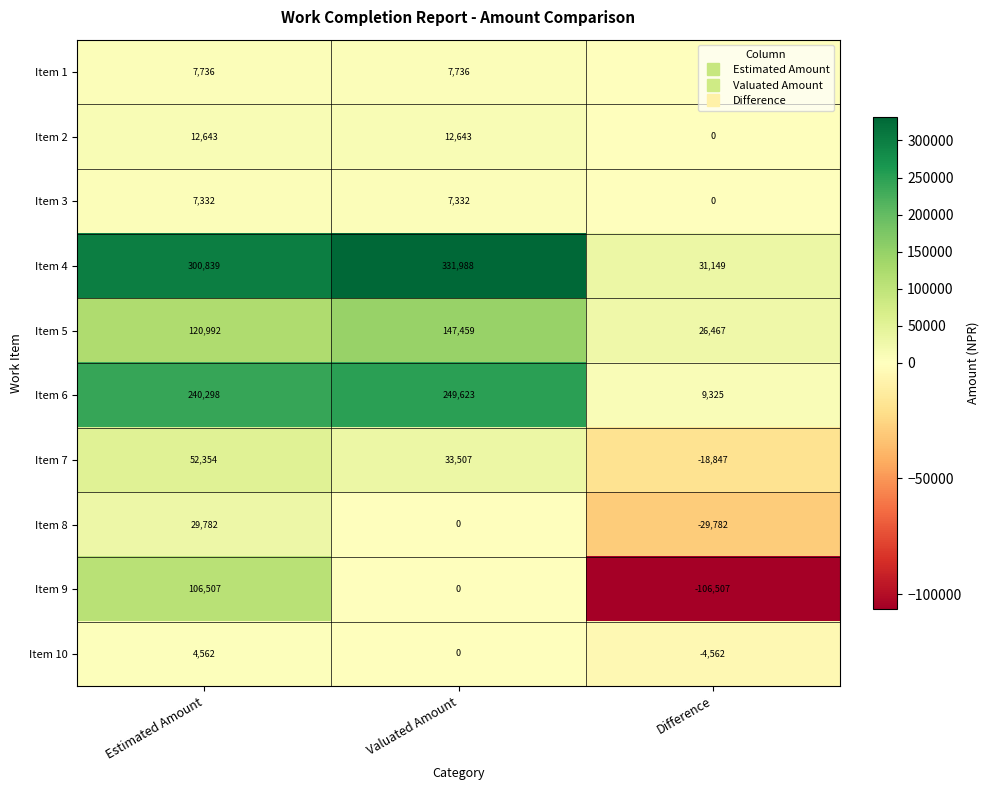

What is the difference between the maximum and minimum values in the Item 9 series?

213014